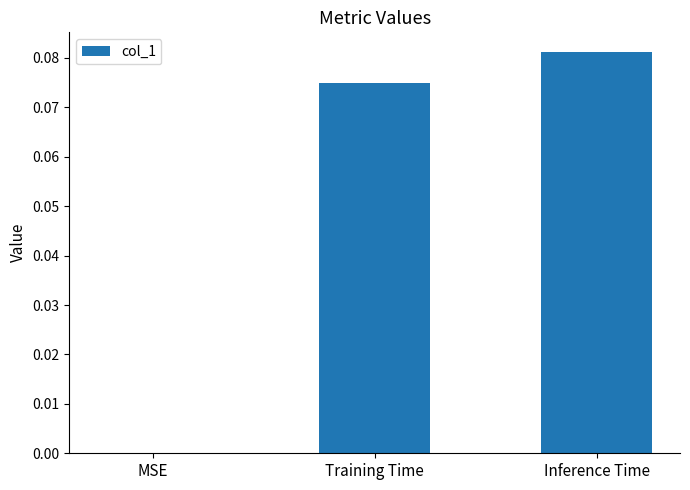

True or false: the data shows 0.0 at Training Time.

False